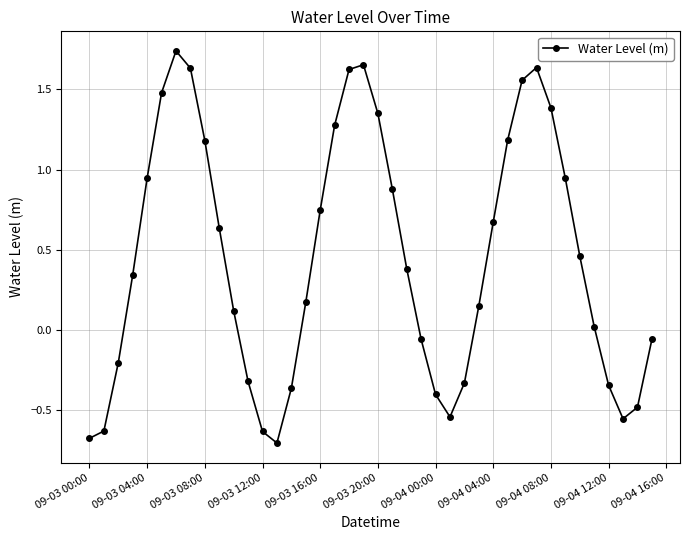

What is the smallest value displayed?

-0.7